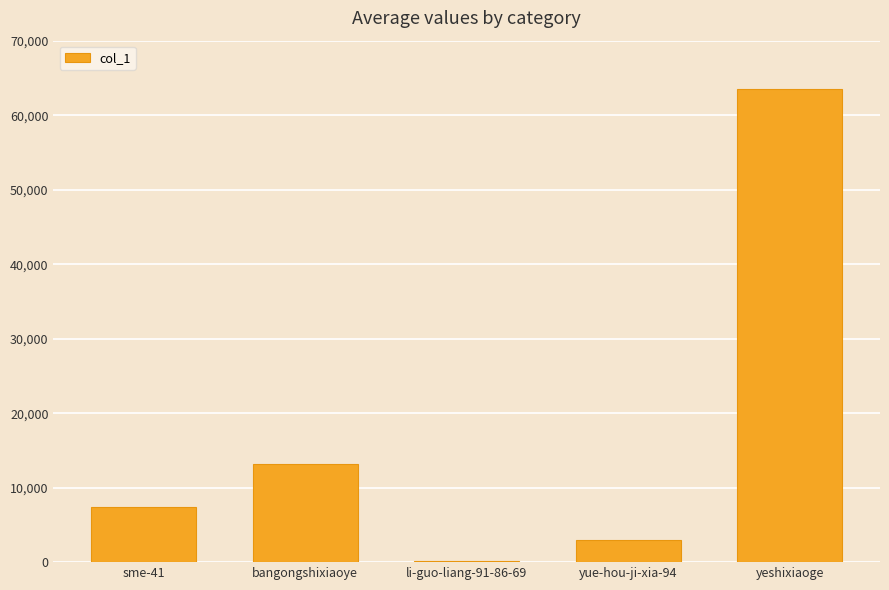

Is it true that the value at li-guo-liang-91-86-69 is 176?

True